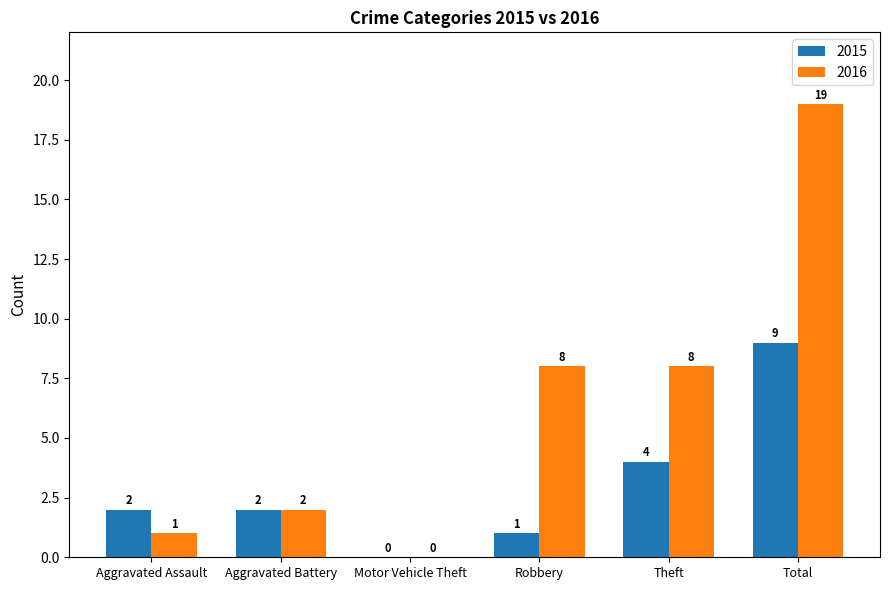

Is it true that 2016 equals 3 at Aggravated Battery?

False